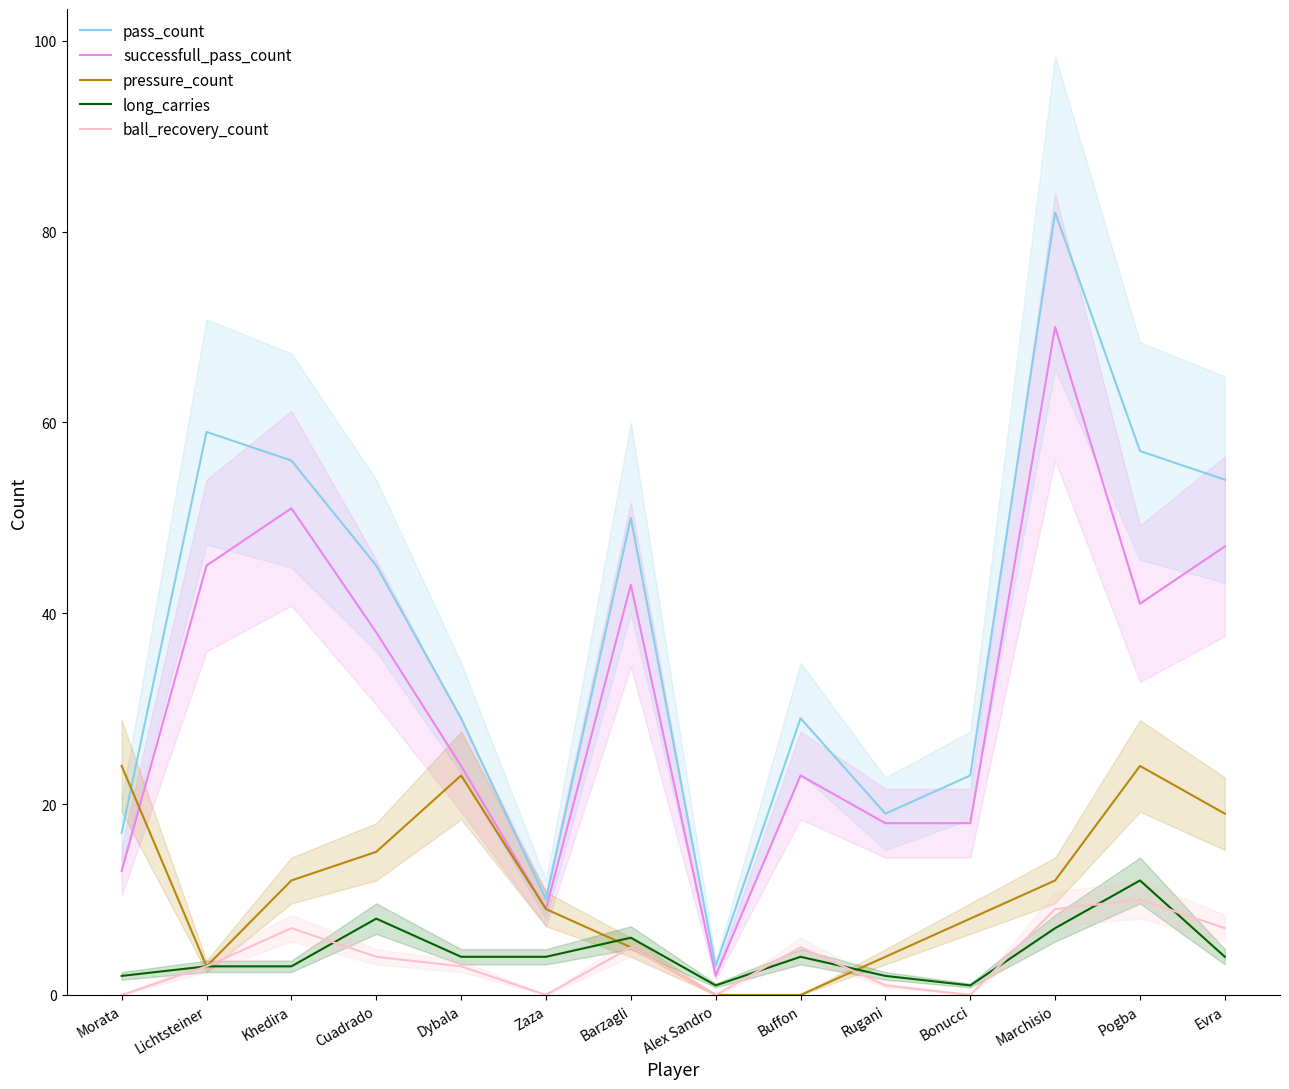

What is the sum of the long_carries values at Lichtsteiner and Dybala?

7